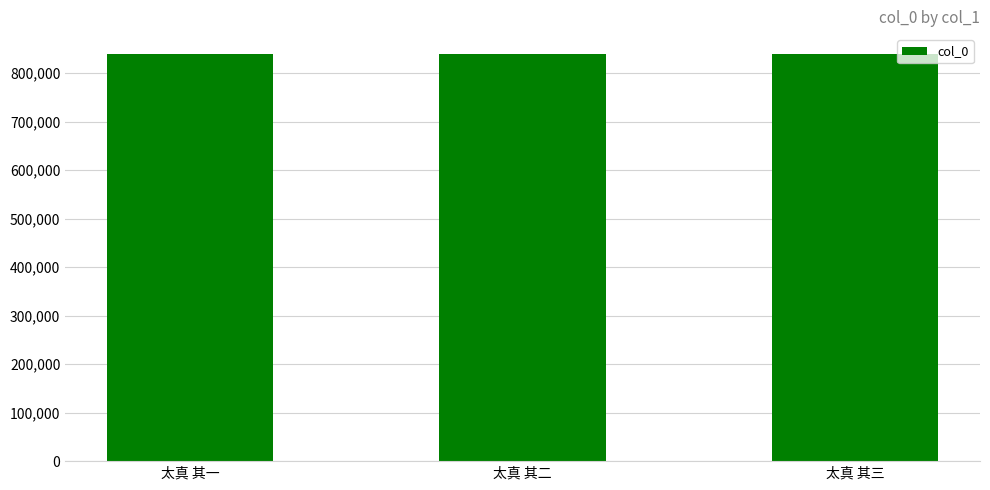

What is the greatest value displayed?

838295